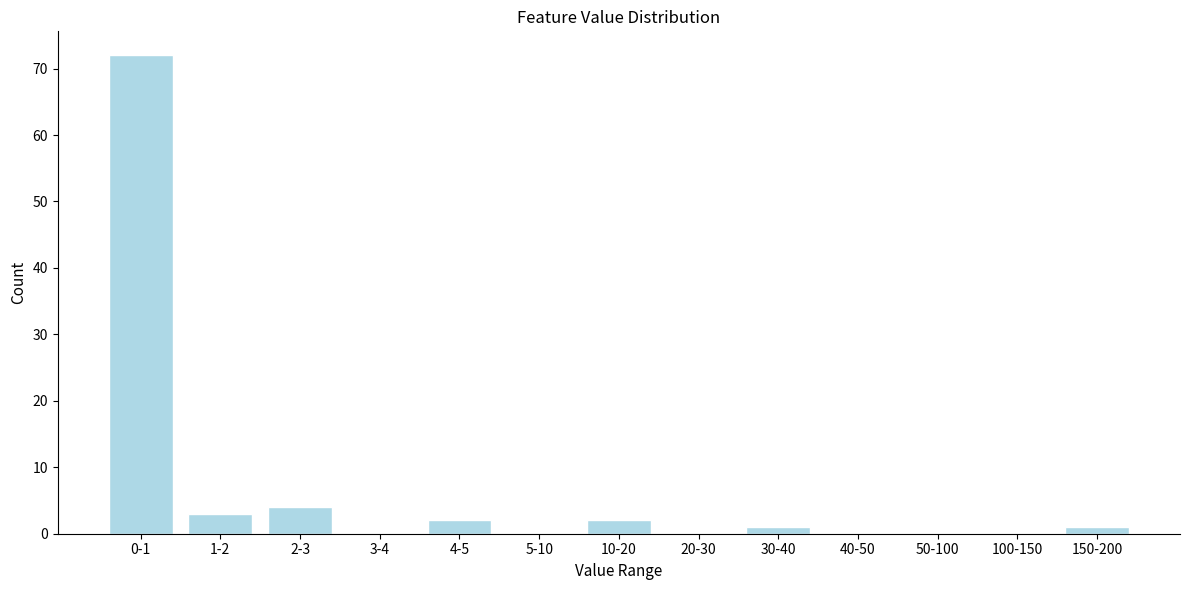

Reading left to right, what are all the values shown in this chart?

0-1=72	1-2=3	2-3=4	3-4=0	4-5=2	5-10=0	10-20=2	20-30=0	30-40=1	40-50=0	50-100=0	100-150=0	150-200=1